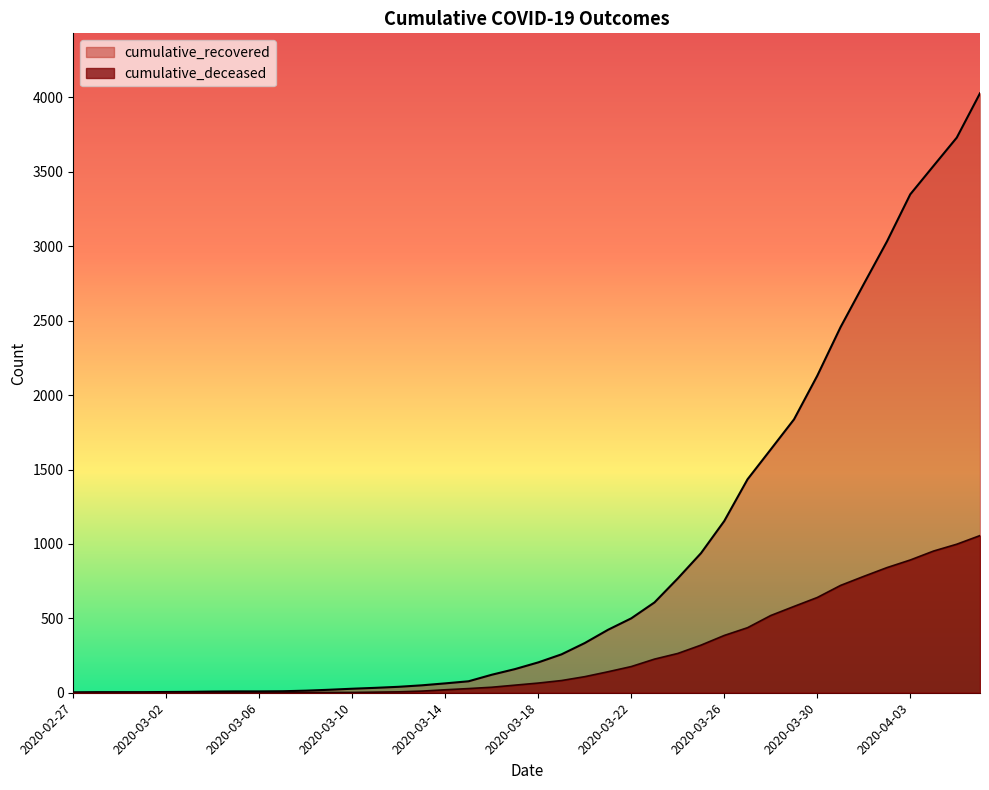

What is the label of the 6th point from the left?

2020-03-03